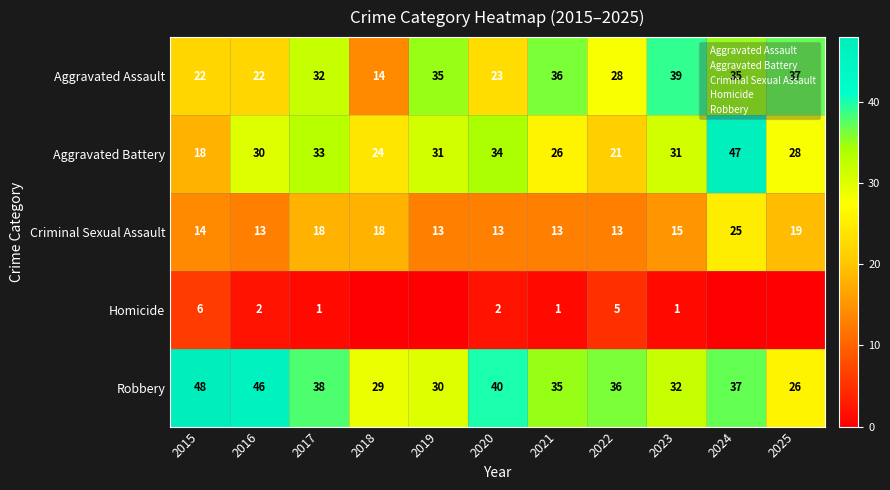

What is the total value across all series at 2020?

112